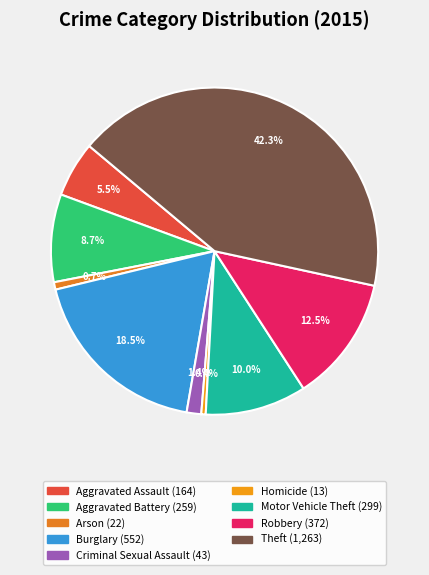

Combined, what portion of the pie is Theft and Homicide?

42.7%